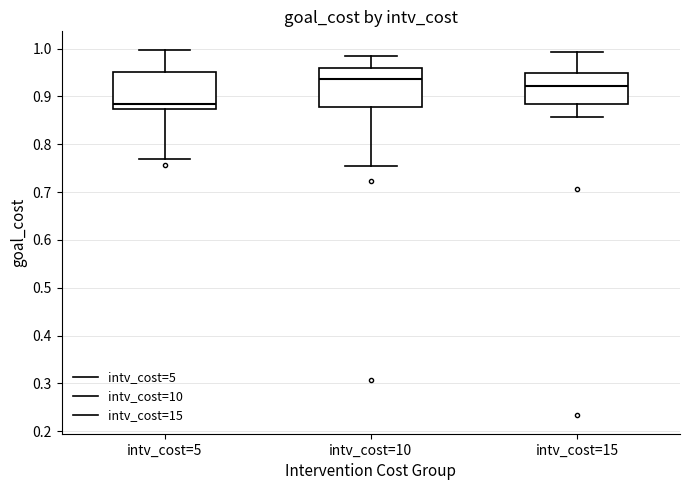

Which box has the lowest median line?

intv_cost=5